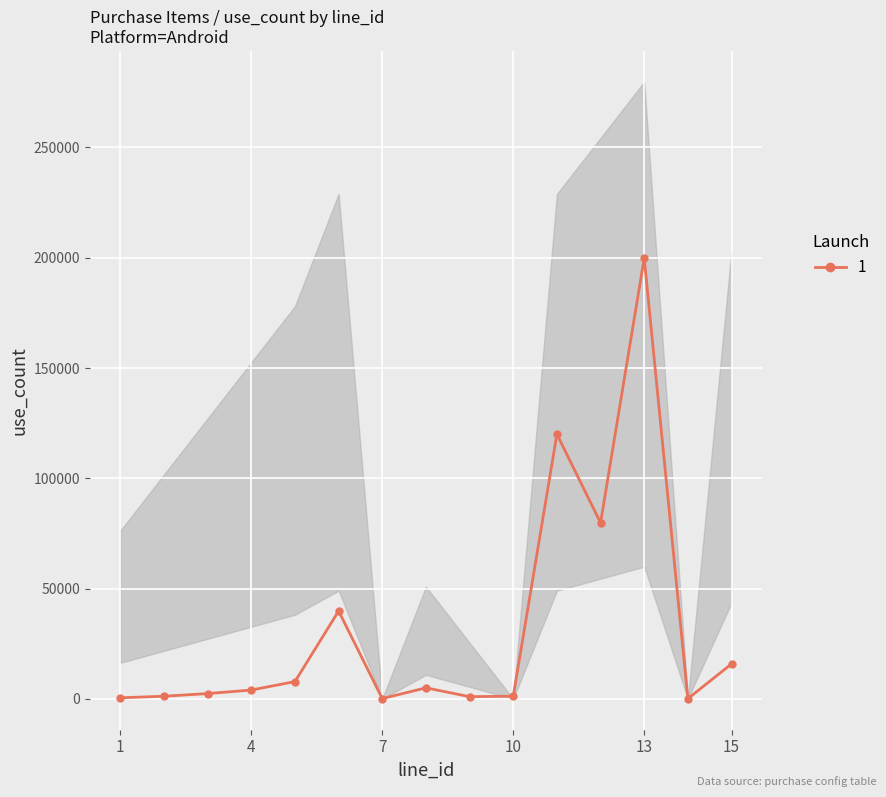

What is the maximum value shown in the chart?

199840